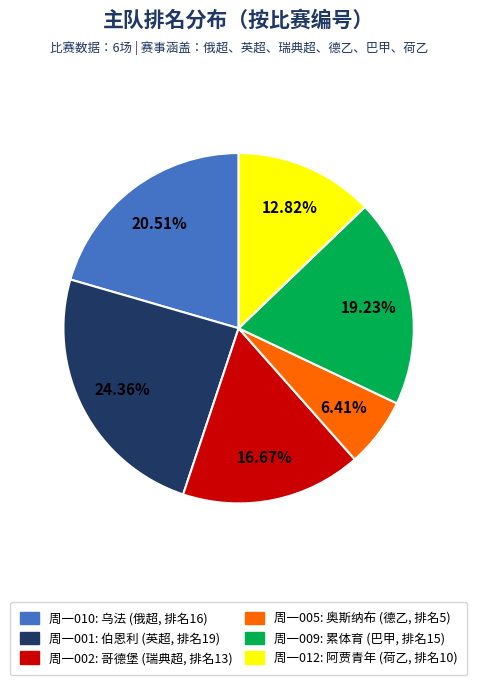

Which slice is the smallest?

周一005